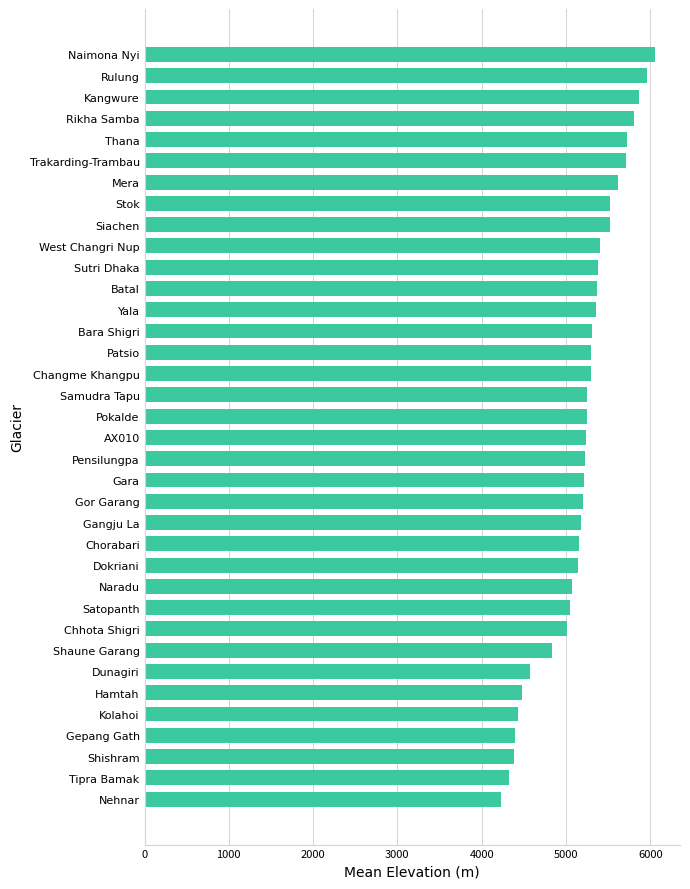

What is the sum of the values at Chhota Shigri and Dunagiri?

9584